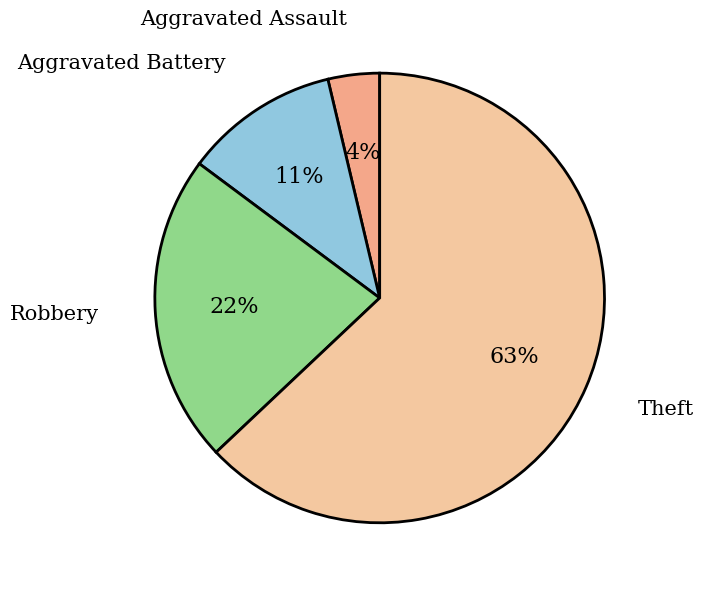

How many slices are in this pie chart?

4